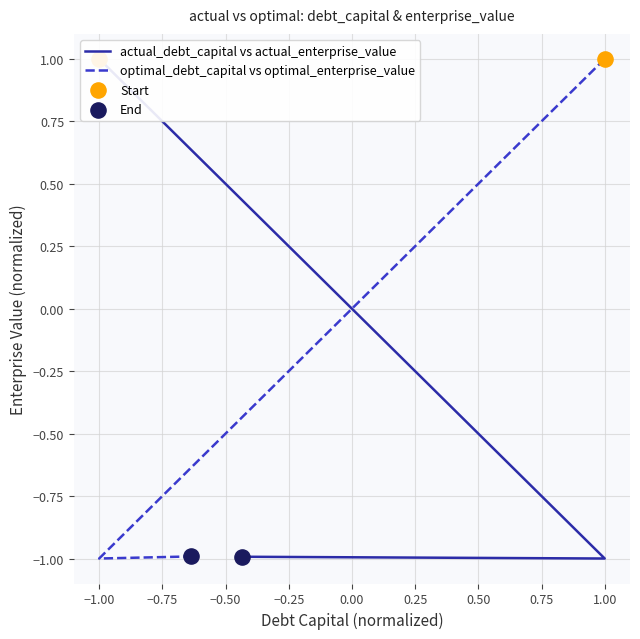

Which series has the widest spread of Y values?

actual_debt_capital vs actual_enterprise_value